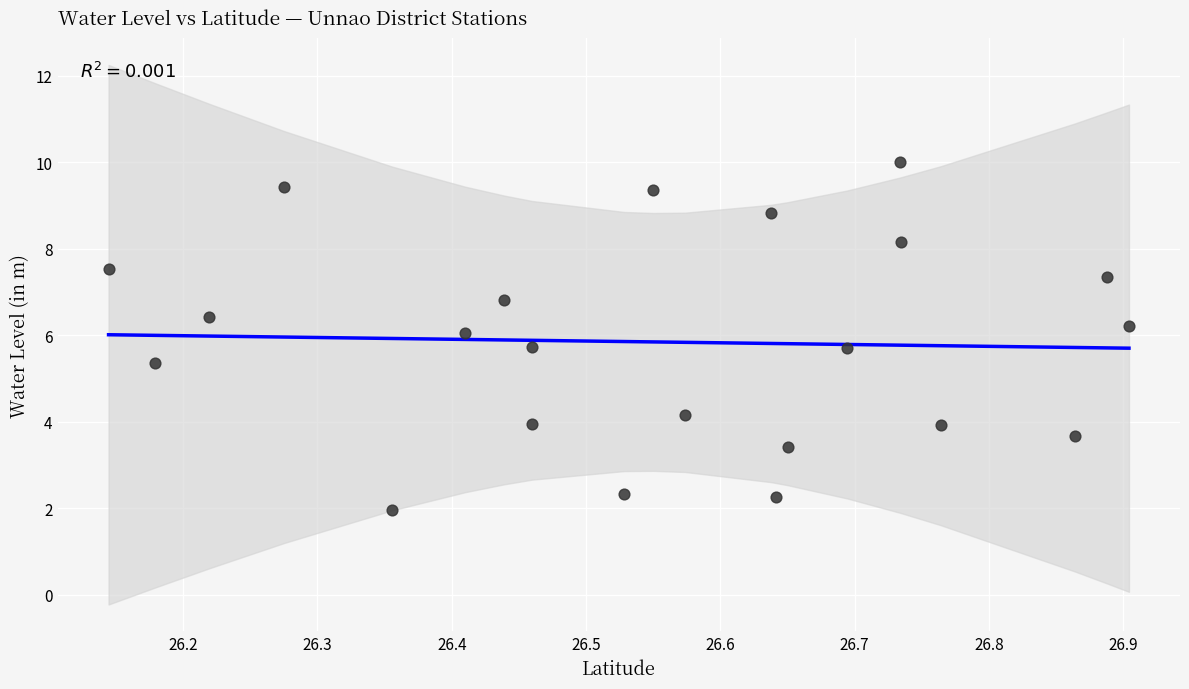

What Y value in the scatter plot is closest to 5?

5.4